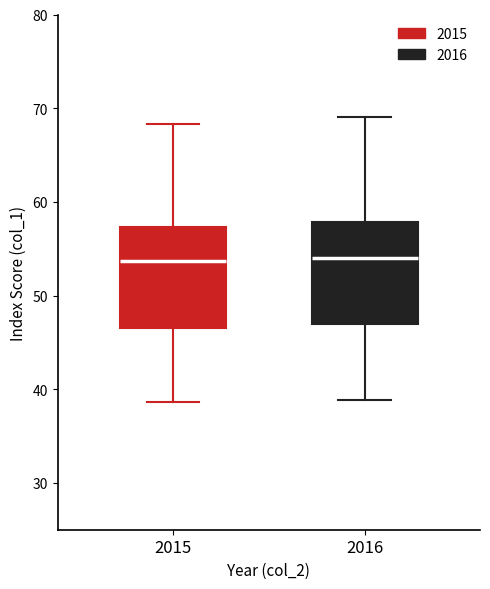

Where does the lower whisker of the box at x = 2016 end on the y-axis? The values are not printed on the chart, so give them approximately, as read against the axis.

39